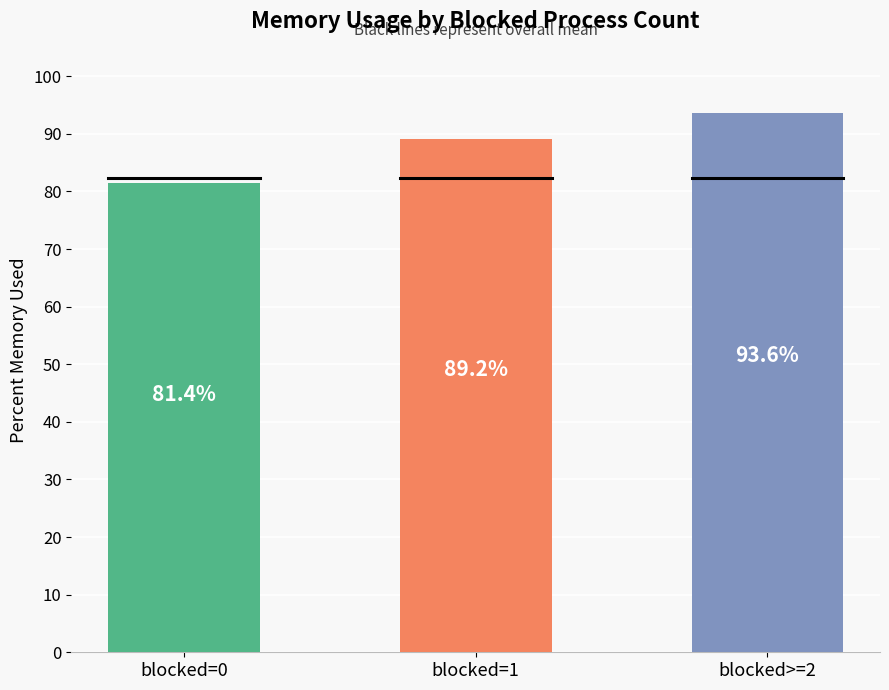

What is the difference between the second highest and minimum values?

7.7